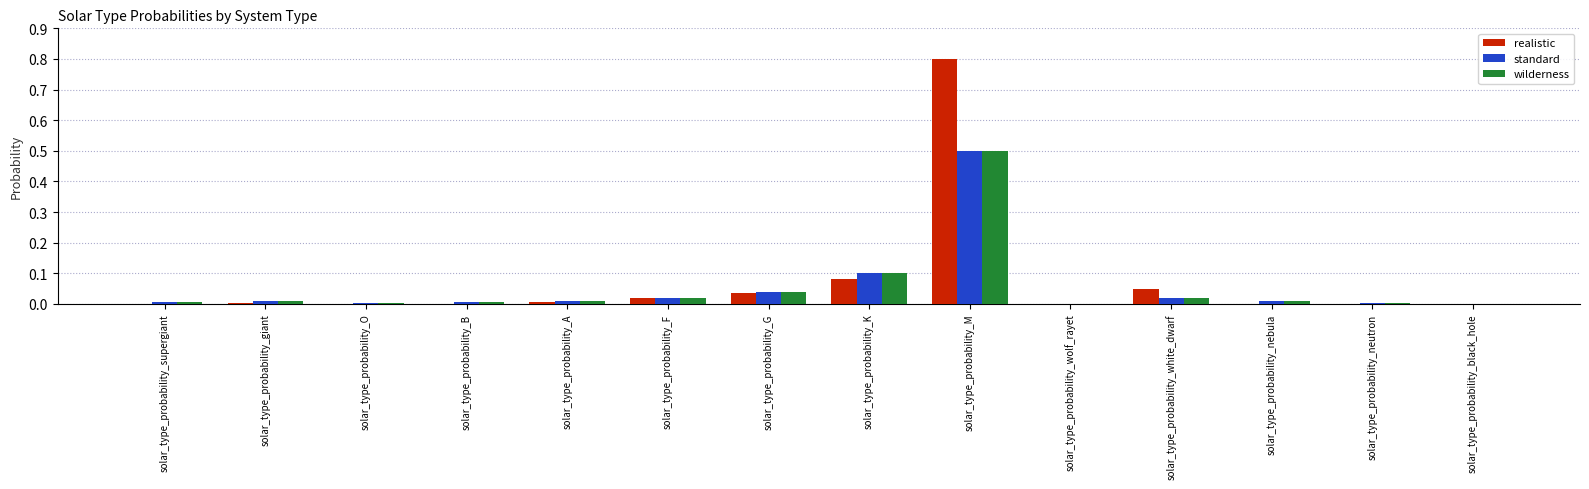

The value of standard at solar_type_probability_K is 0.2. True or false?

False